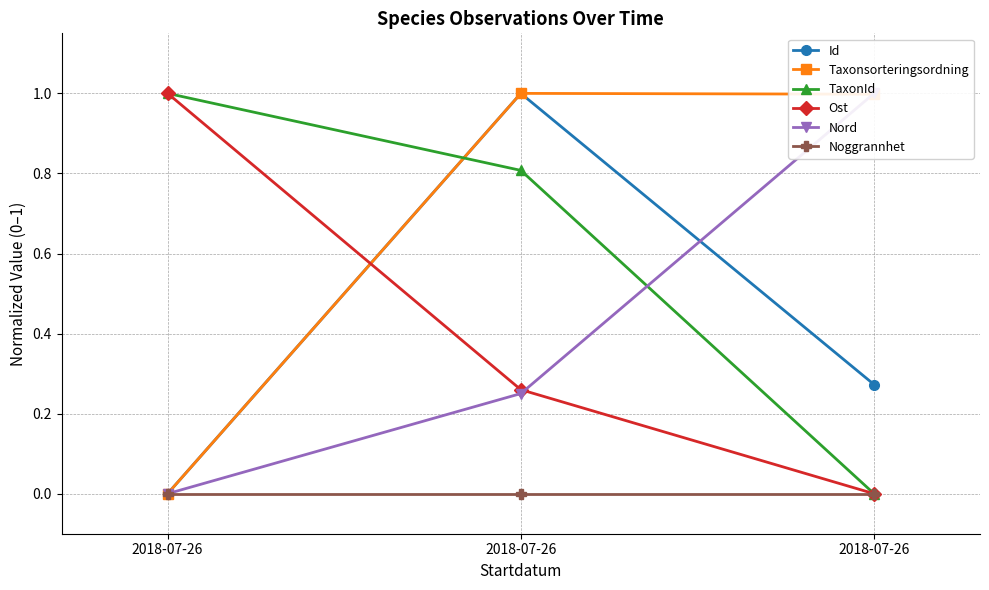

What is the sum of the Nord values at 2018-07-26 and 2018-07-26?

1.0